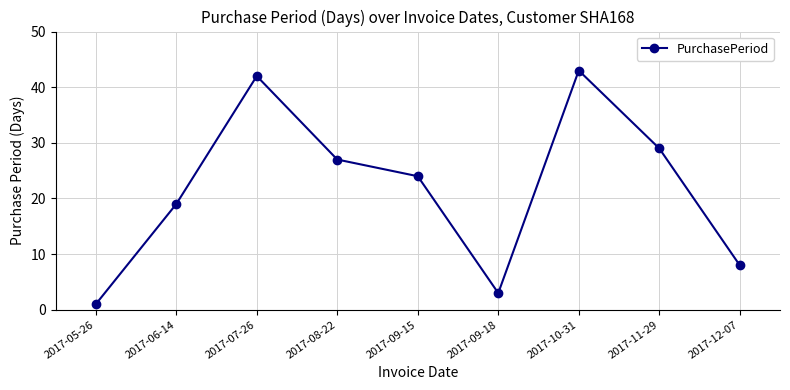

How many interior local valleys (lower than both neighbors) does the data have?

1